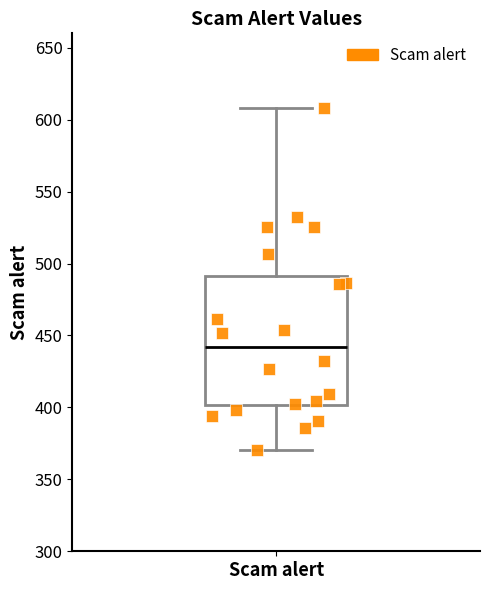

Read this box plot against the y-axis: the position of the median line, the range covered by the box, and the ends of both whiskers. The values are not printed on the chart, so give them approximately, as read against the axis.

median 440, box 400 to 490, whiskers 370 to 610